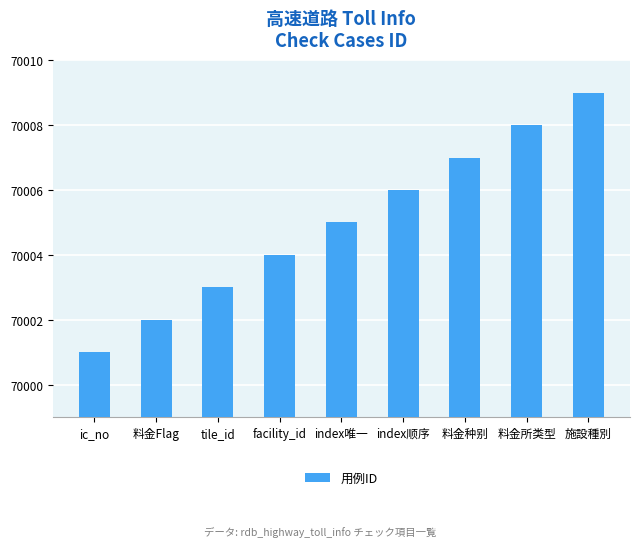

What is the minimum value shown in the chart?

70001